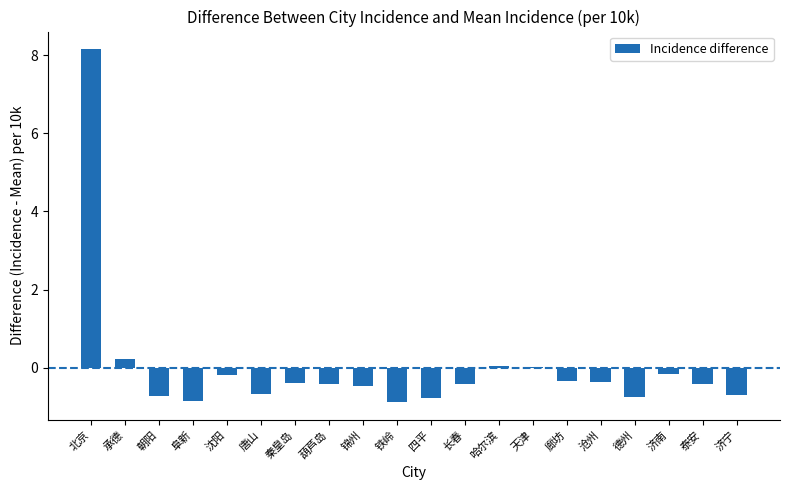

How many categories are shown in the chart?

20